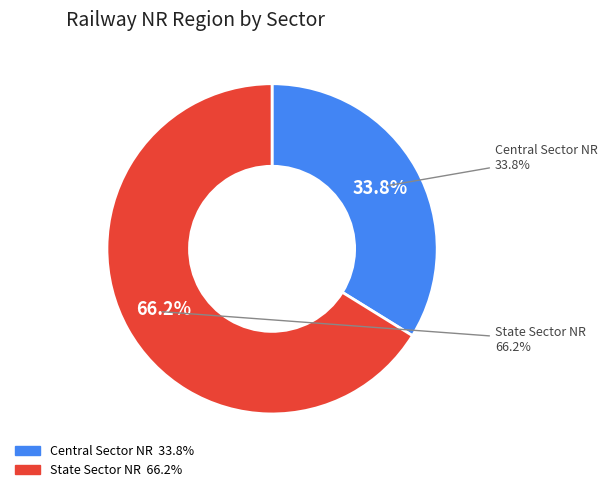

True or false: Central Sector NR accounts for 44% of the total.

False